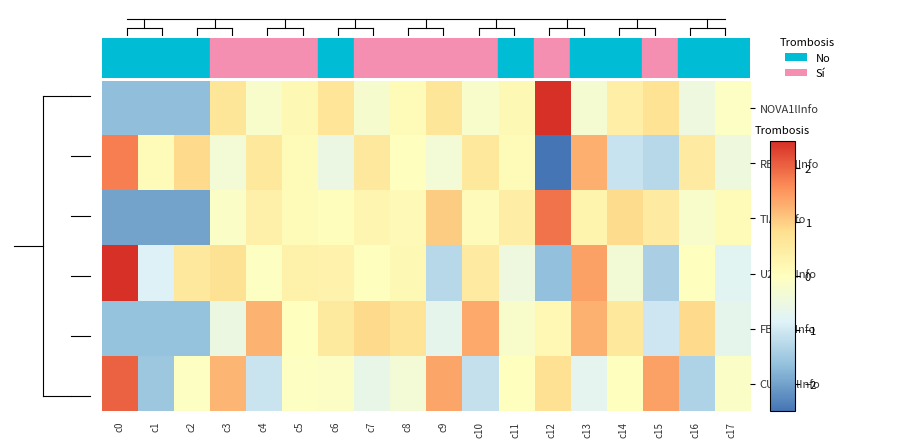

Reading right to left, transcribe all the data shown in this chart.

NOVA1lInfo: c17=-0.1	c16=-0.5	c15=0.7	c14=0.4	c13=-0.3	c12=2.7	c11=0.2	c10=-0.2	c9=0.6	c8=0.1	c7=-0.2	c6=0.7	c5=0.2	c4=-0.2	c3=0.6	c2=-1.6	c1=-1.6	c0=-1.6
RBM45lInfo: c17=-0.4	c16=0.5	c15=-1.3	c14=-1.1	c13=1.3	c12=-2.7	c11=0.1	c10=0.6	c9=-0.3	c8=0.0	c7=0.6	c6=-0.5	c5=0.1	c4=0.6	c3=-0.3	c2=0.9	c1=0.1	c0=1.8
TIA1lInfo: c17=0.1	c16=-0.2	c15=0.5	c14=0.9	c13=0.3	c12=1.9	c11=0.5	c10=0.1	c9=1.0	c8=0.2	c7=0.3	c6=0.1	c5=0.1	c4=0.4	c3=-0.1	c2=-2.0	c1=-2.0	c0=-2.0
U2AF1lInfo: c17=-0.8	c16=0.0	c15=-1.4	c14=-0.3	c13=1.5	c12=-1.6	c11=-0.5	c10=0.5	c9=-1.3	c8=0.2	c7=-0.0	c6=0.3	c5=0.3	c4=-0.0	c3=0.8	c2=0.6	c1=-0.9	c0=2.6
FBP11lInfo: c17=-0.7	c16=0.9	c15=-1.0	c14=0.6	c13=1.3	c12=0.2	c11=-0.2	c10=1.4	c9=-0.7	c8=0.7	c7=0.9	c6=0.6	c5=0.0	c4=1.3	c3=-0.5	c2=-1.6	c1=-1.6	c0=-1.6
CUGBPlInfo: c17=-0.1	c16=-1.3	c15=1.5	c14=-0.0	c13=-0.7	c12=0.8	c11=-0.0	c10=-1.1	c9=1.4	c8=-0.3	c7=-0.6	c6=-0.1	c5=-0.0	c4=-1.1	c3=1.3	c2=-0.0	c1=-1.5	c0=2.0